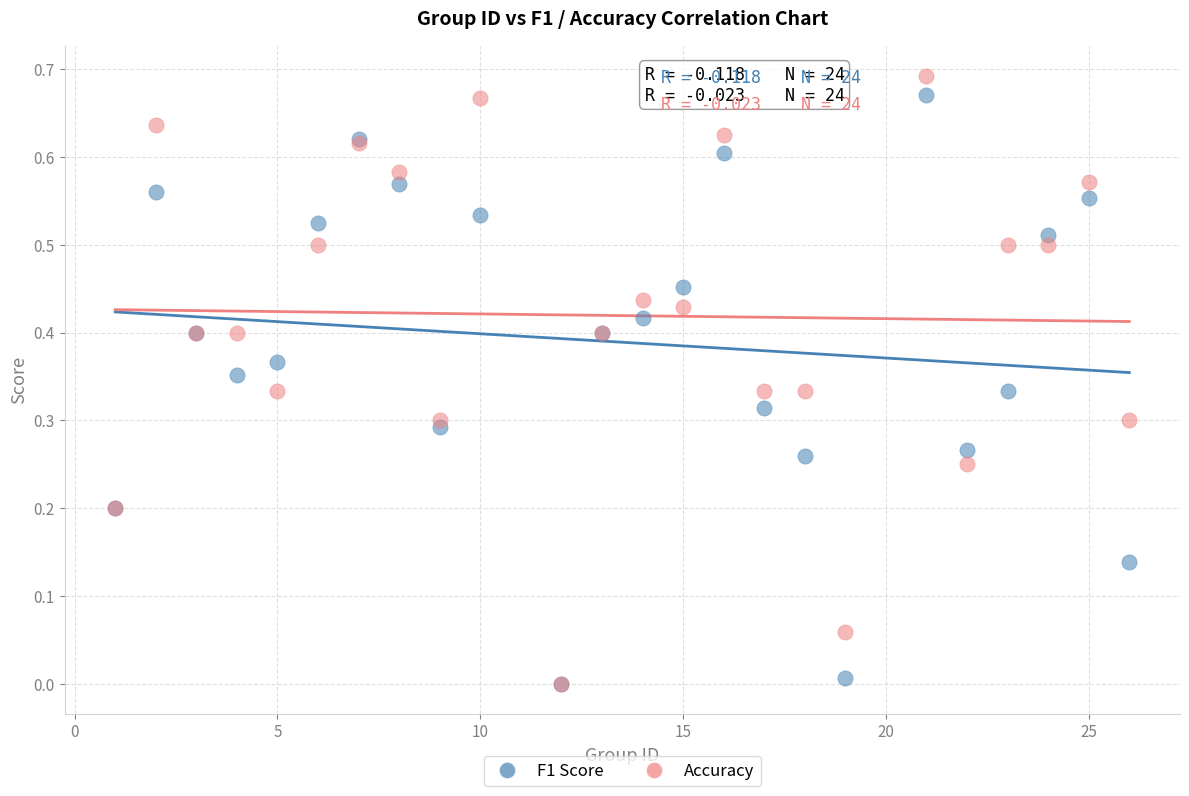

What are all the series names shown in the legend?

F1 Score, Accuracy